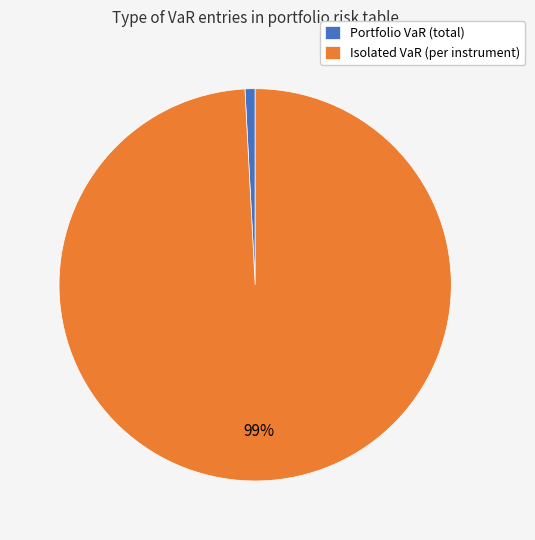

Is the sum of Isolated VaR (per instrument) and Portfolio VaR (total) greater than half?

Yes